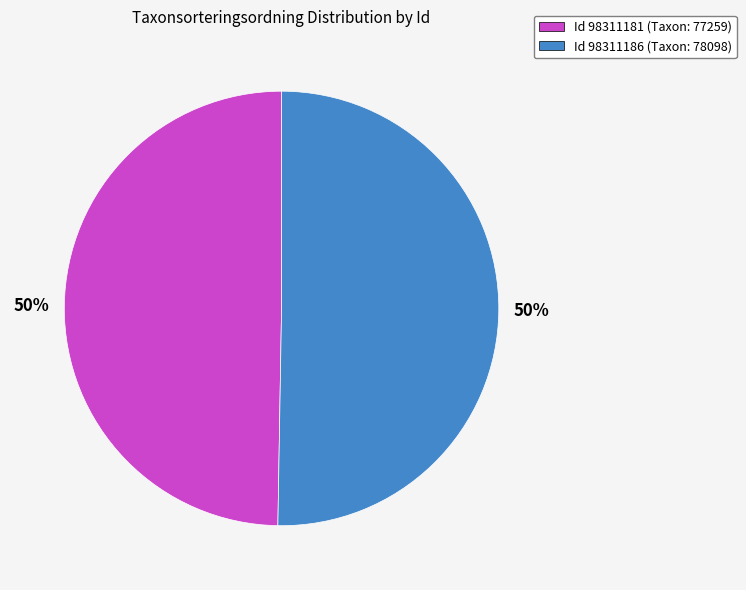

What is the ratio of the value at Id 98311181 (Taxon: 77259) to the value at Id 98311186 (Taxon: 78098)?

1.0